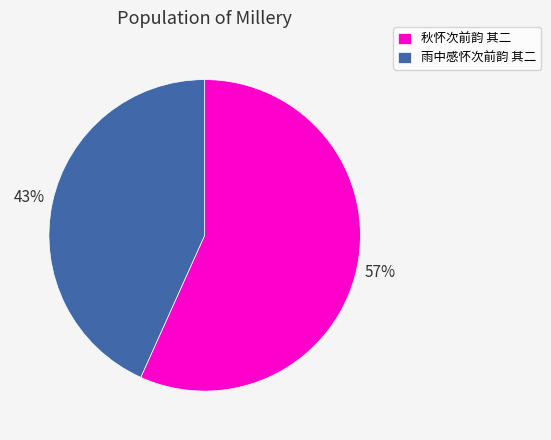

Is it true that 雨中感怀次前韵 其二 is 43% of the pie?

True